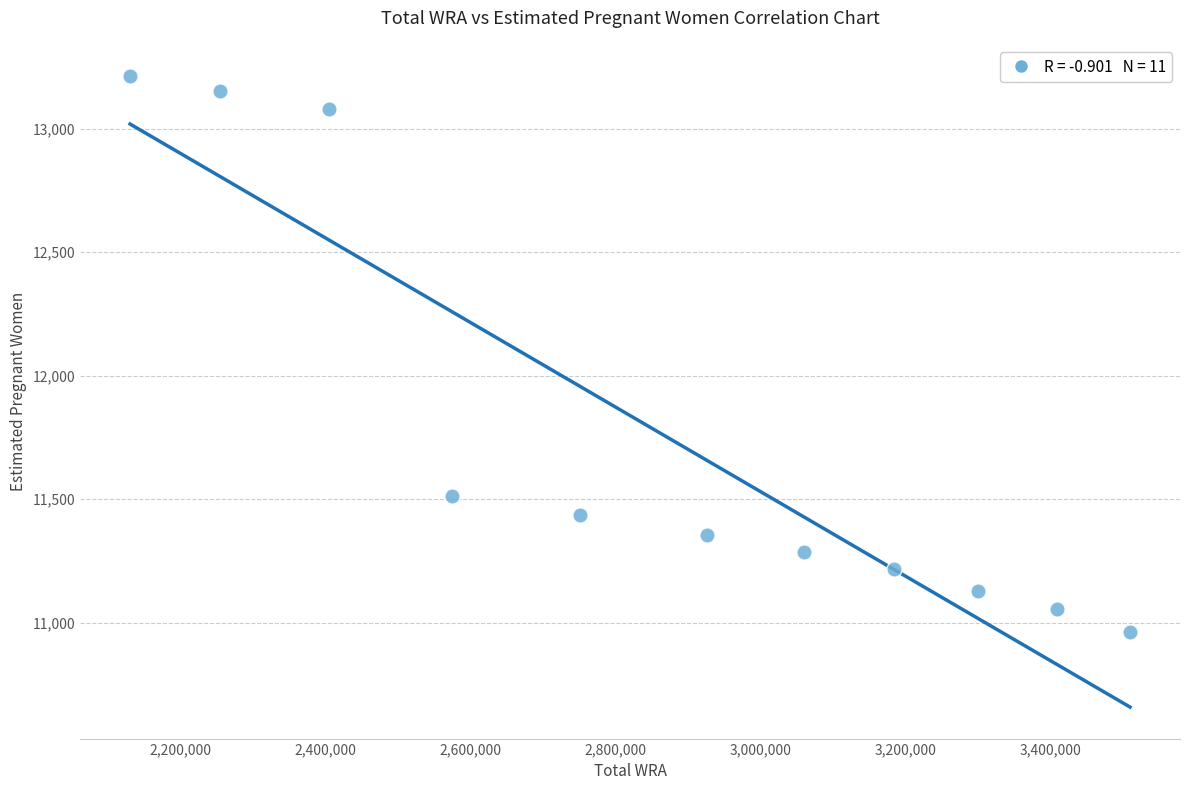

What is the range of X values (max minus min)?

1379000.0